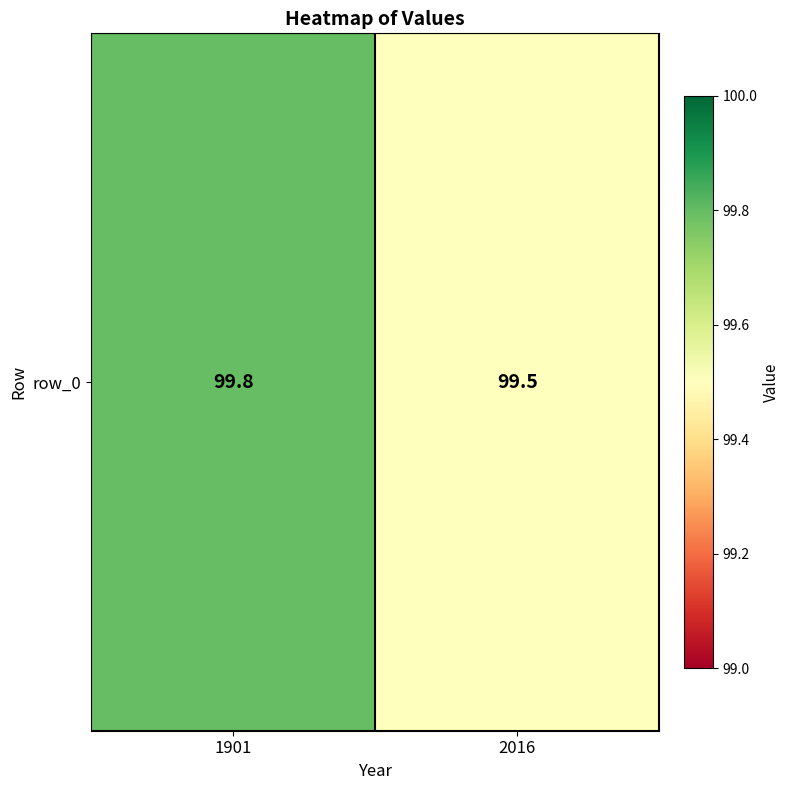

At which category does the chart reach its minimum across all series?

2016